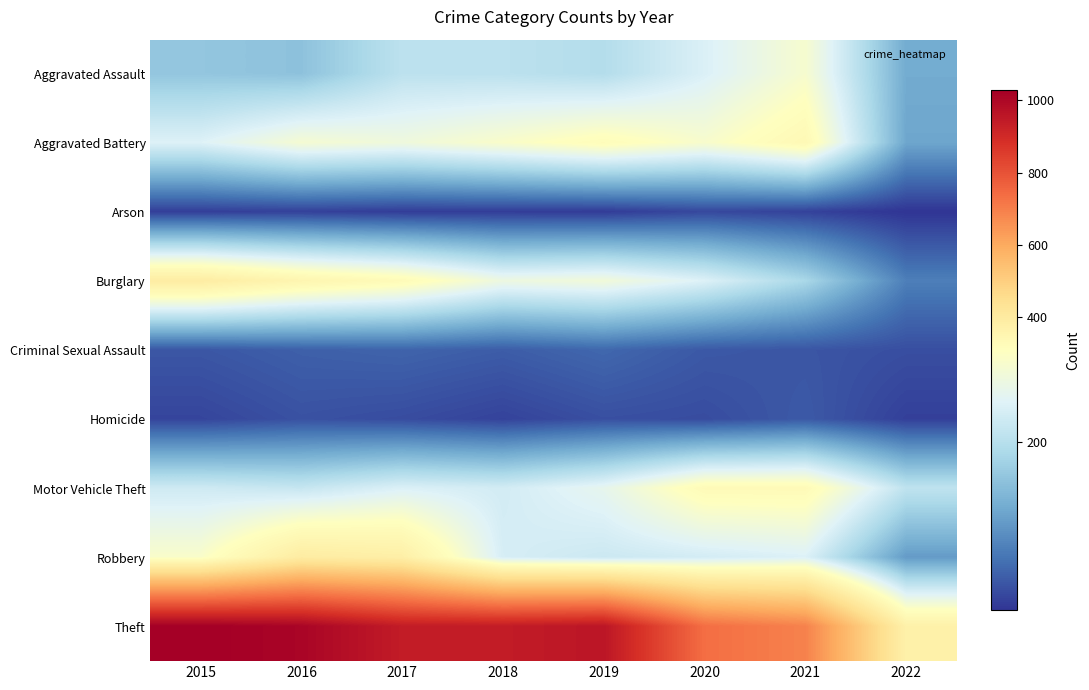

How many series are shown in this chart?

9